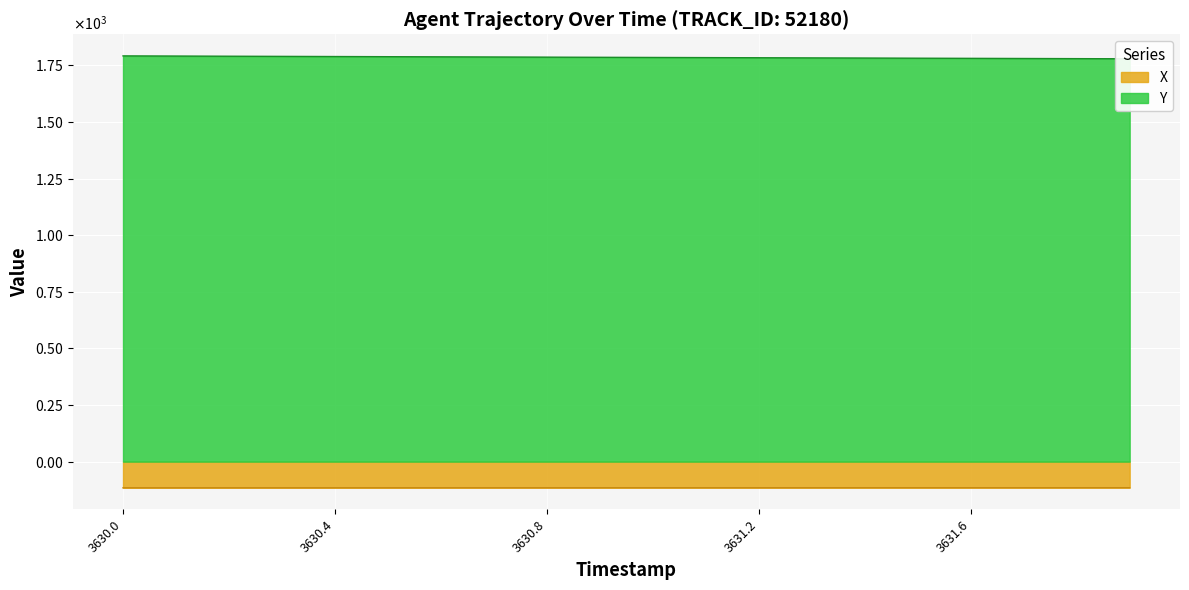

What is the label of the 20th point from the right?

3630.0